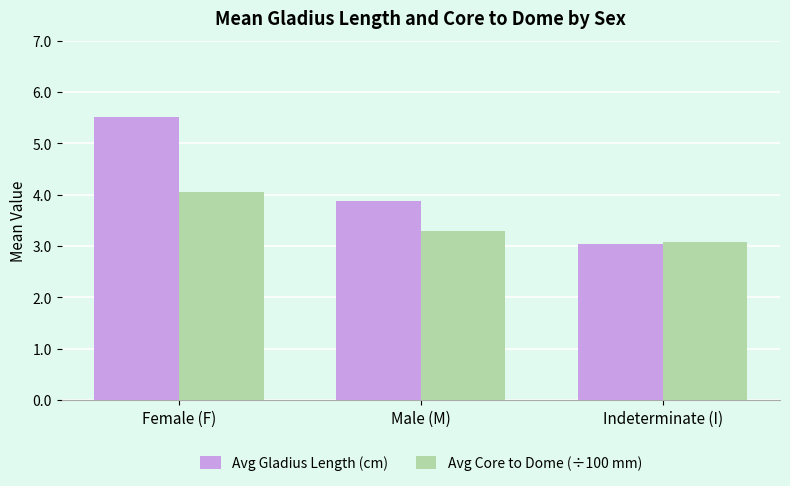

What is the maximum value shown in the chart?

5.5